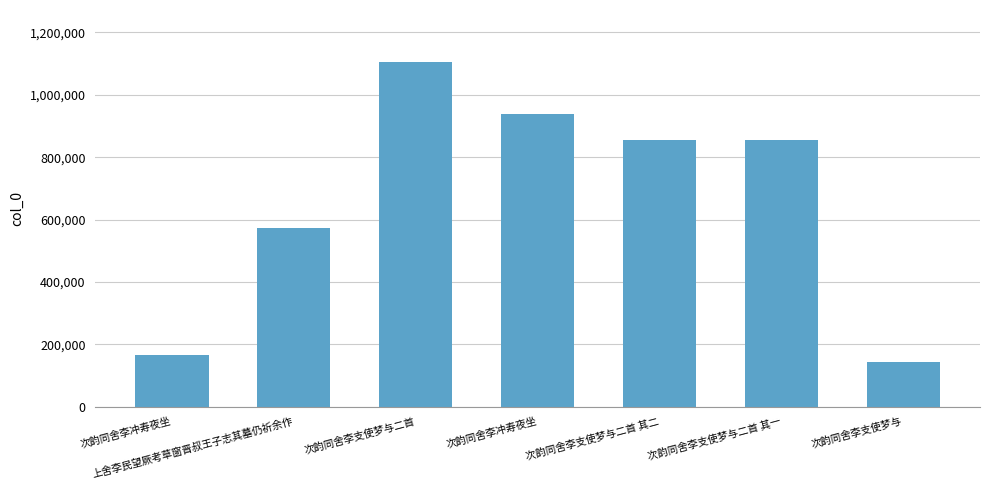

Are the bars horizontal?

No